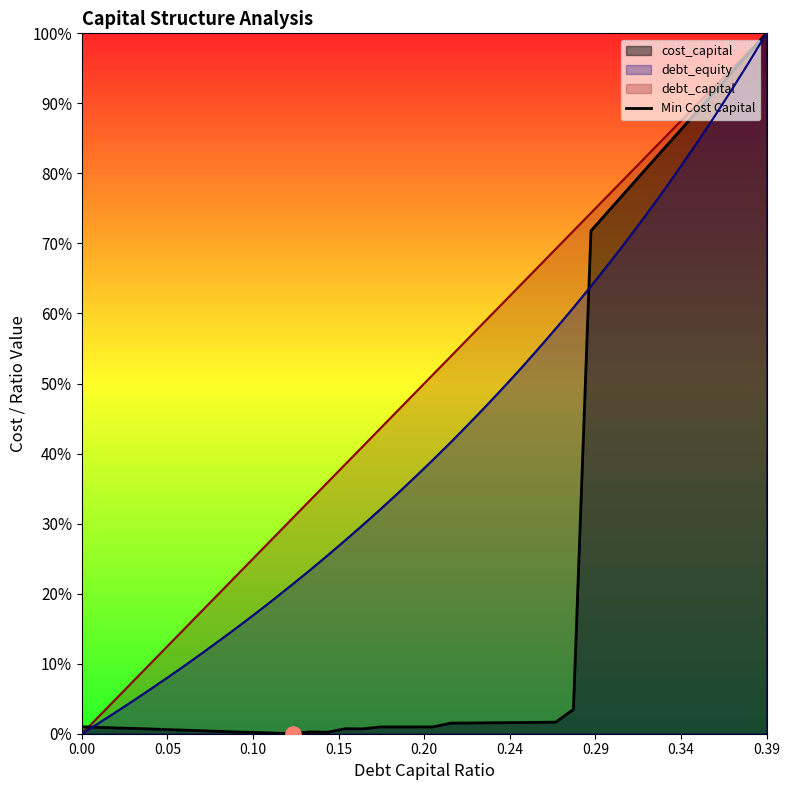

What is the total value across all series at 0.22?

1.0